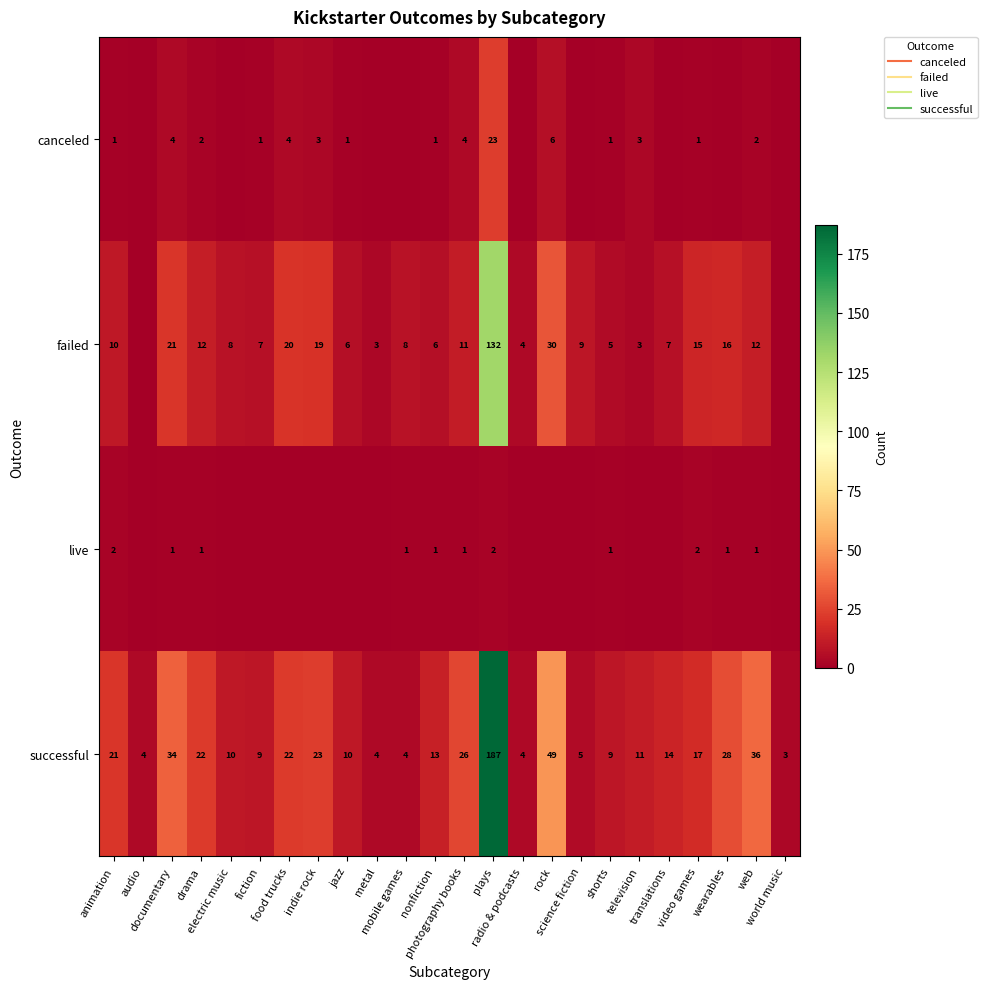

At television, list the series in order from largest to smallest.

successful, canceled, failed, live